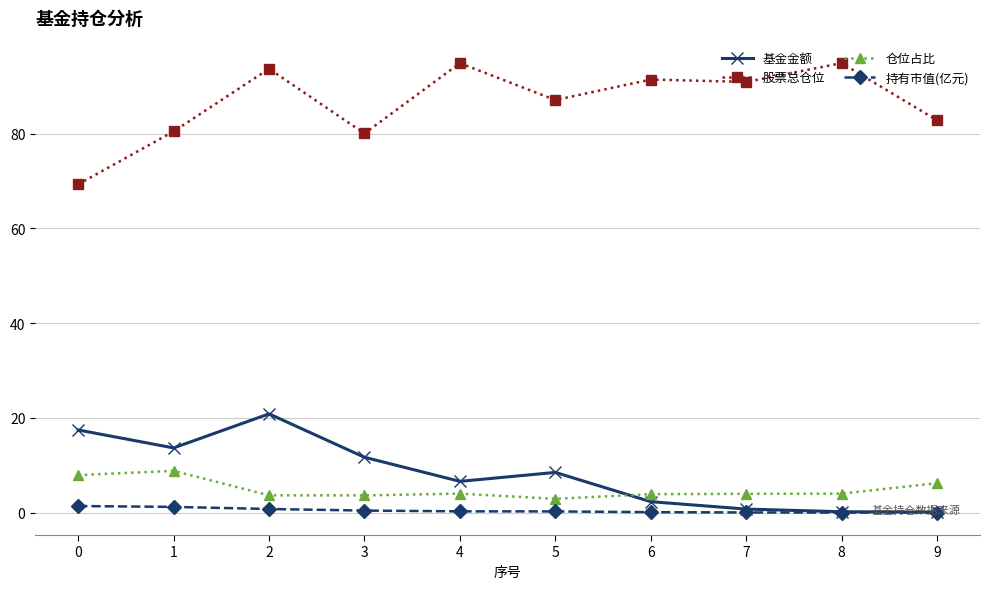

What are all the series names shown in the legend?

基金金额, 股票总仓位, 仓位占比, 持有市值(亿元)